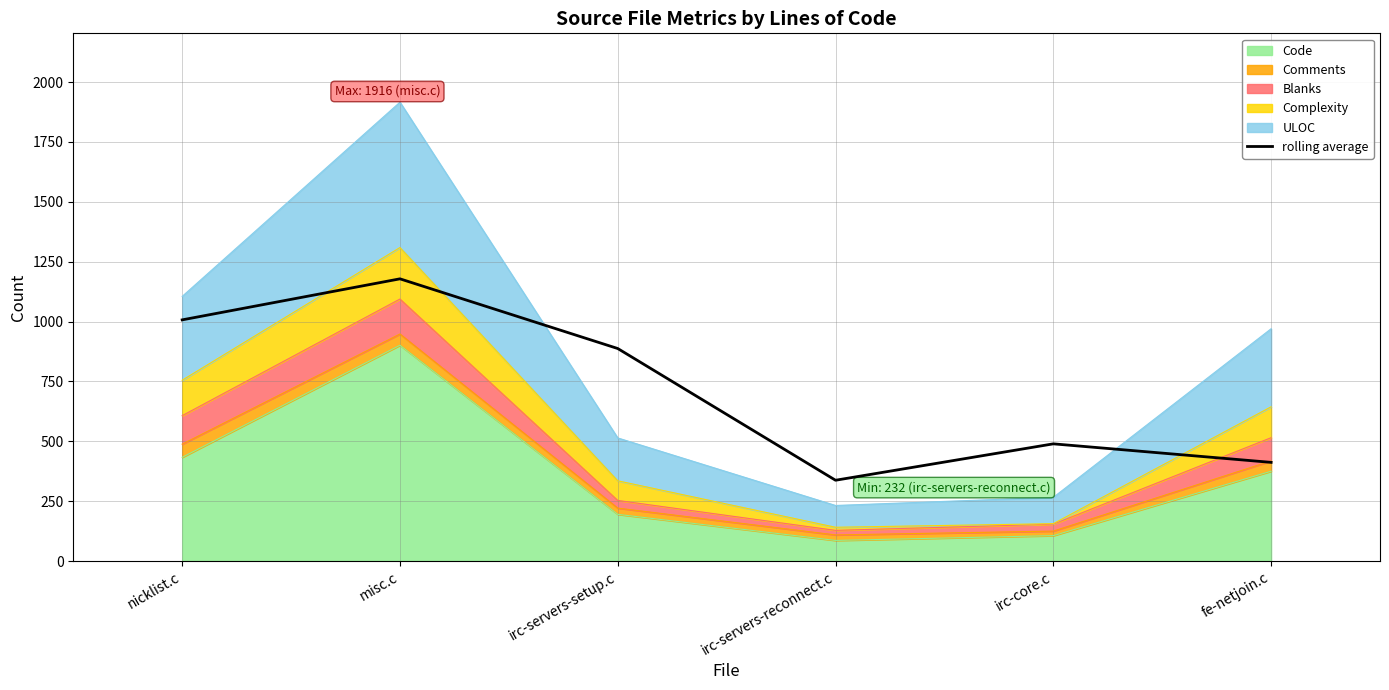

What is the sum of the values at irc-servers-reconnect.c and misc.c?

1515.7